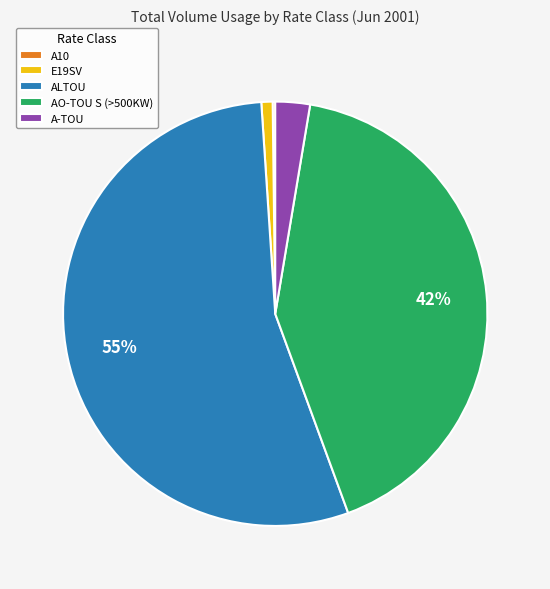

To the nearest percent, what is the difference between the largest and smallest slice percentages?

54%